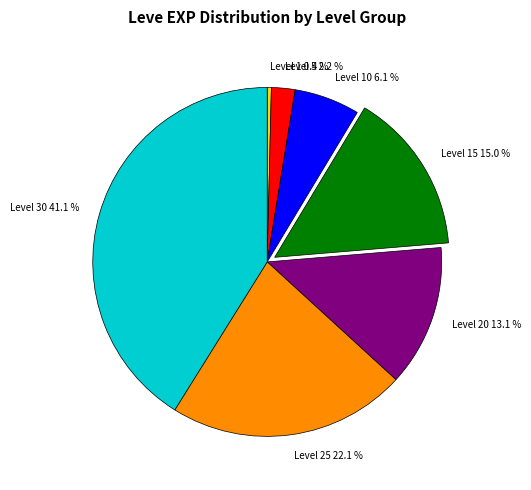

What percentage is NOT represented by Level 1?

99.6%